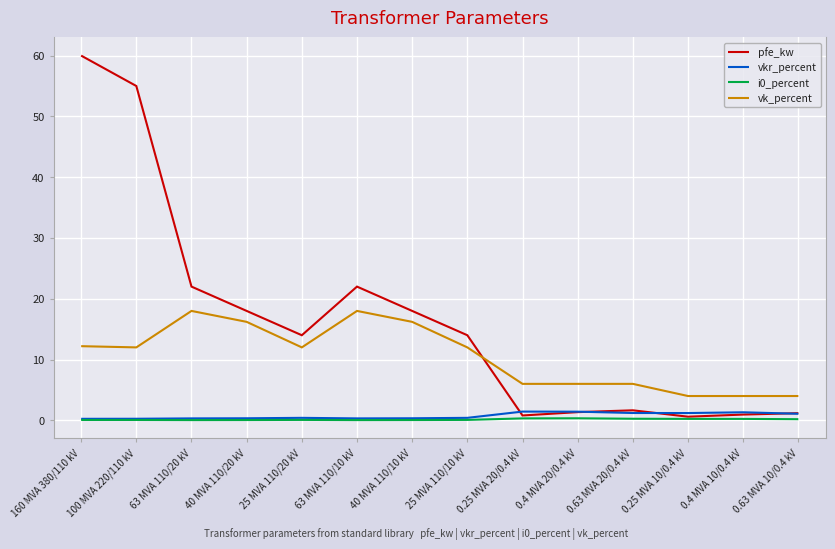

What position from the right is 0.25 MVA 10/0.4 kV?

3